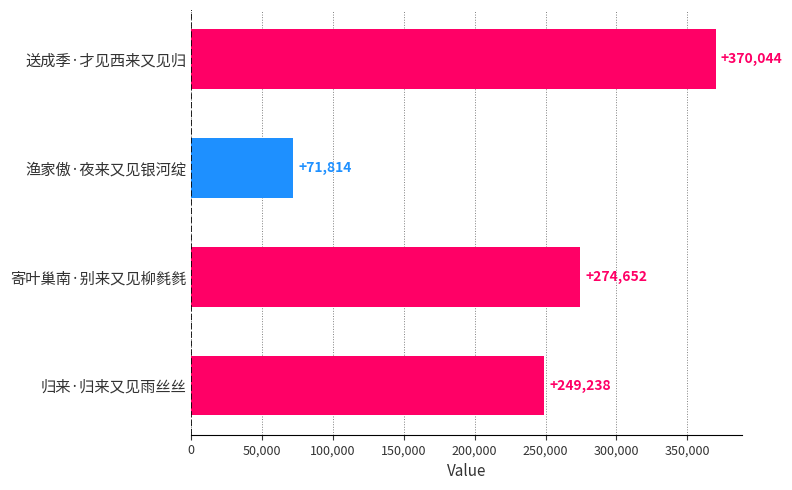

What is the difference between the maximum and minimum values?

298230